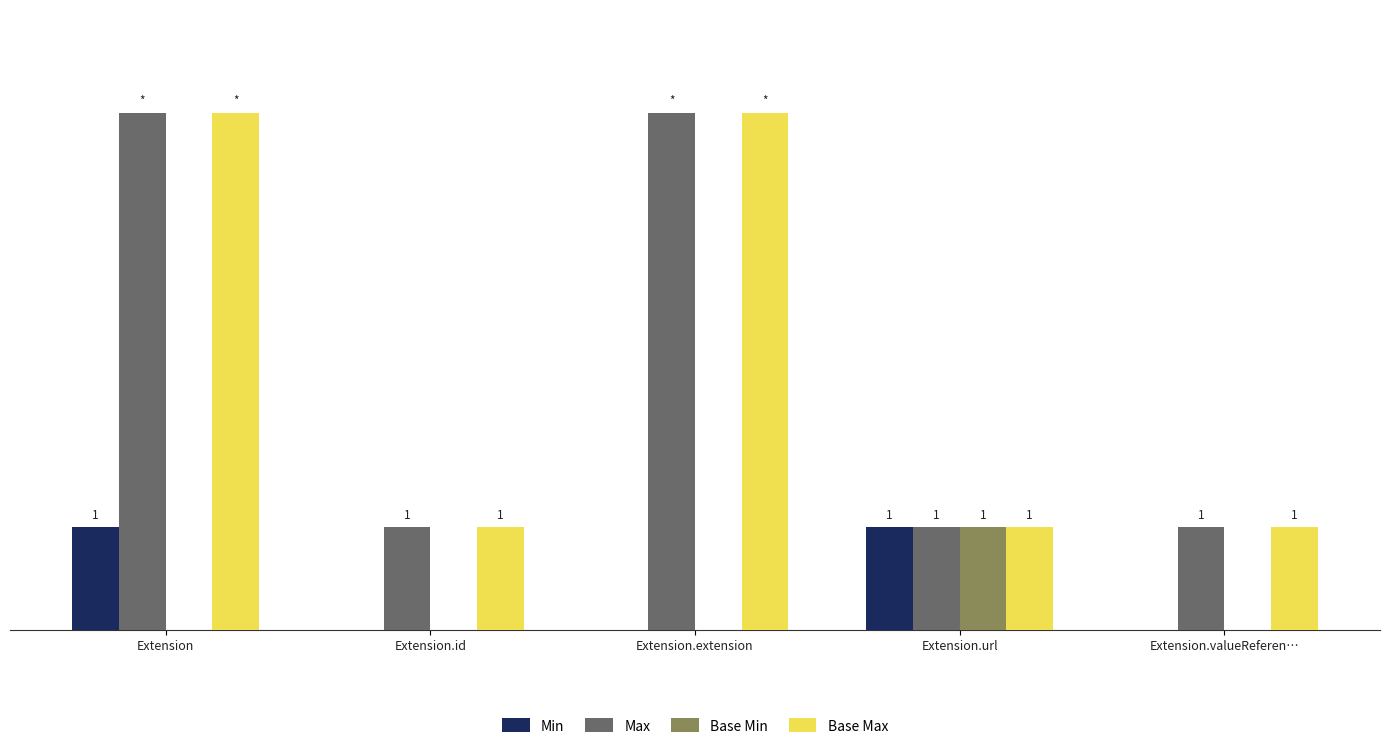

Between Extension.id and Extension.extension, which is larger?

Extension.id